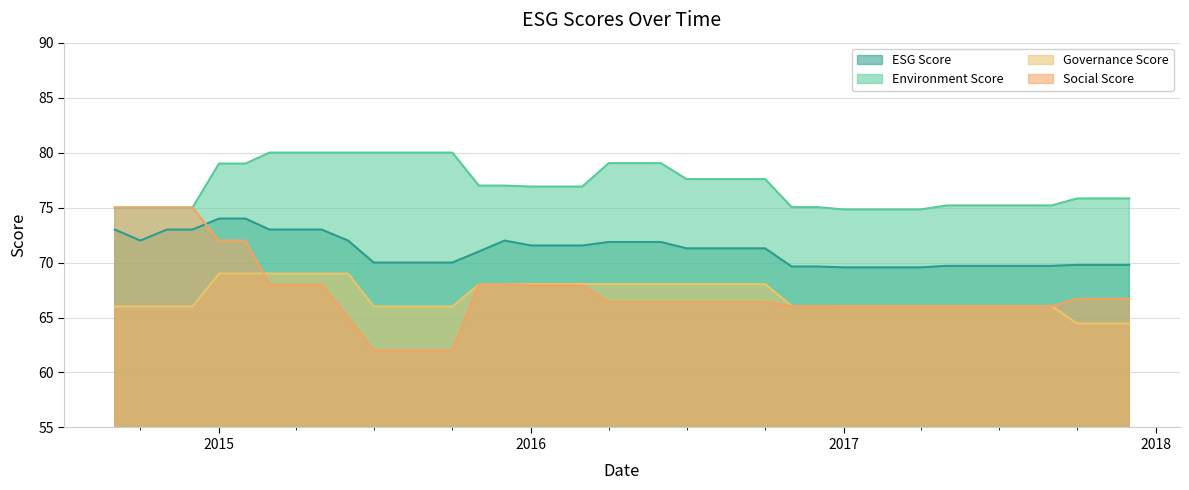

True or false: Governance Score and Environment Score cross at least once.

False